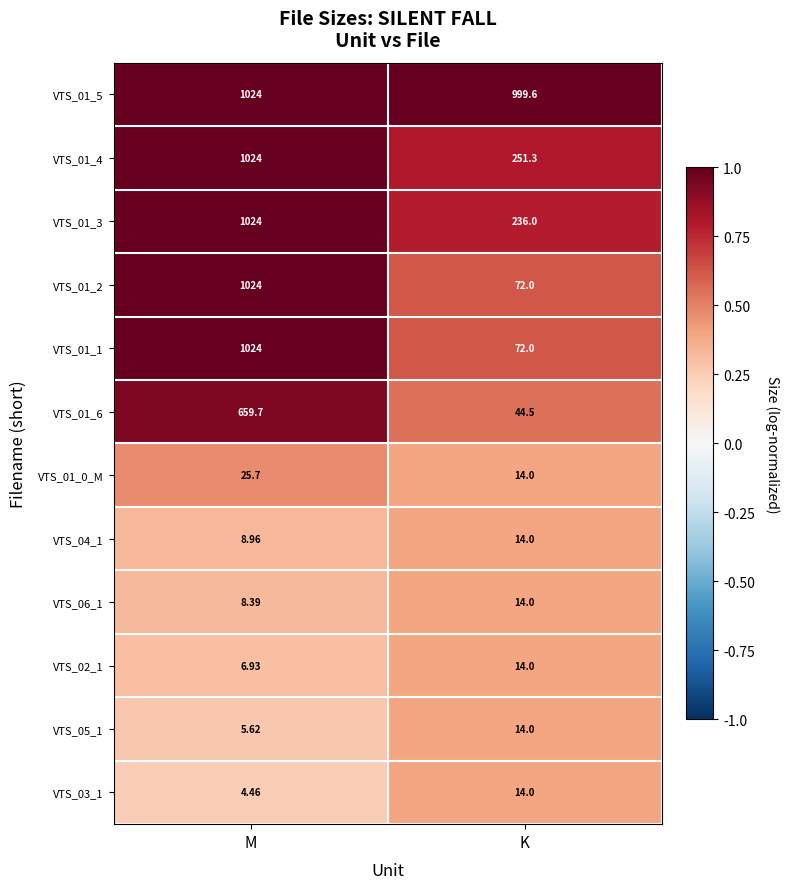

What is the total value across all series at K?

1759.4